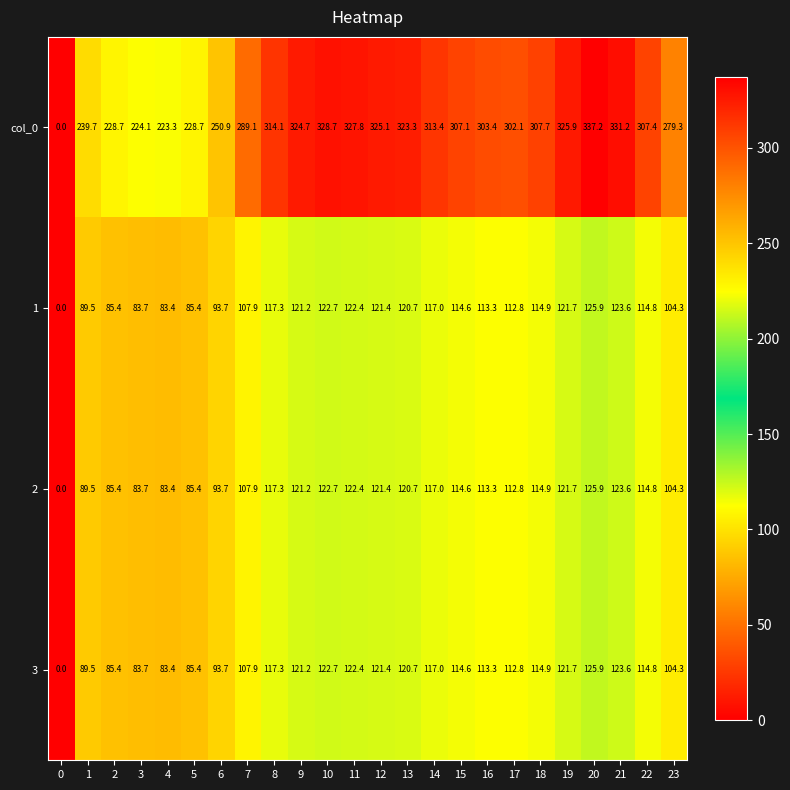

What is the sum of the 1 values at 19 and 15?

236.3